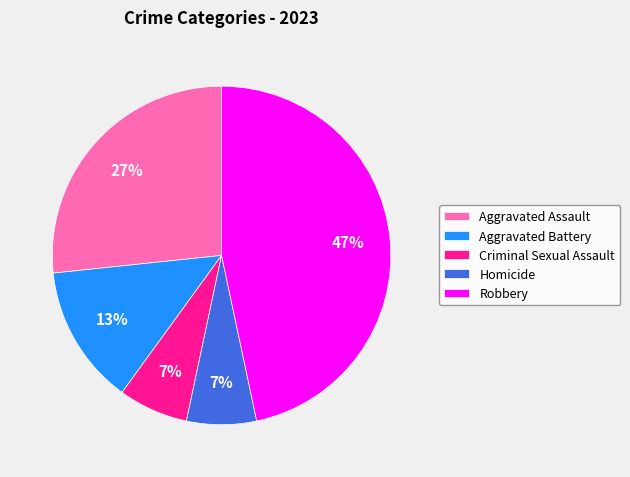

Do Aggravated Assault and Aggravated Battery together represent more than half of the pie?

No